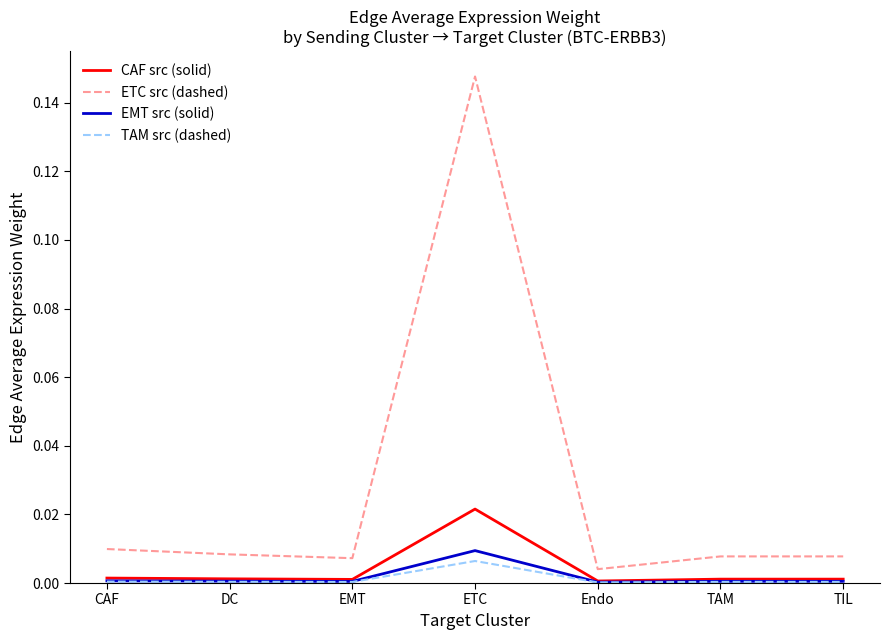

Which category has the highest value across all series?

ETC